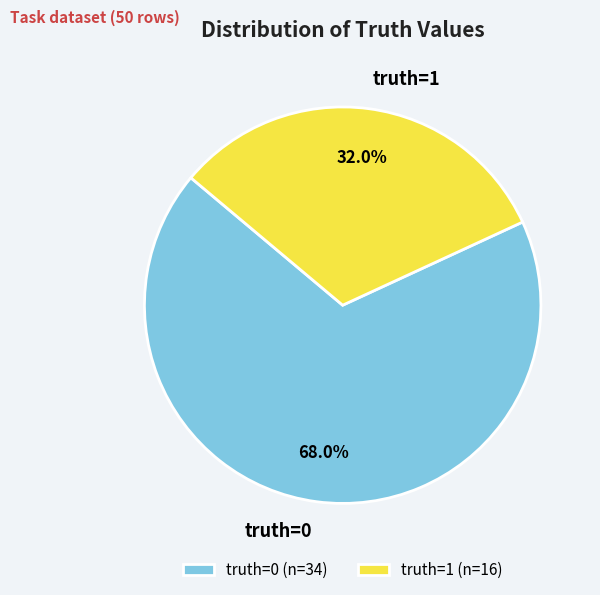

What is the total percentage of truth=0 and truth=1?

100.0%